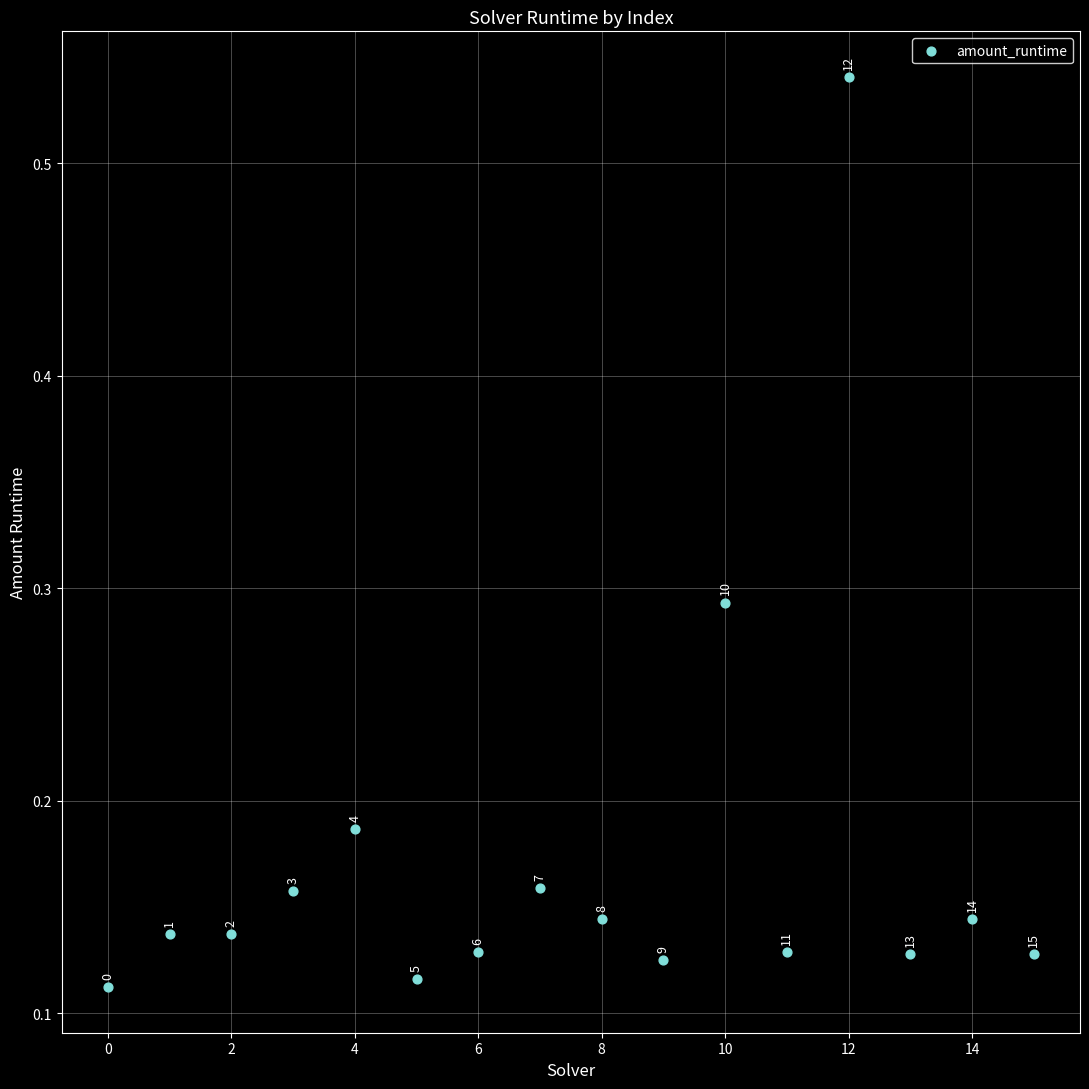

What is the range of Y values (max minus min)?

0.4